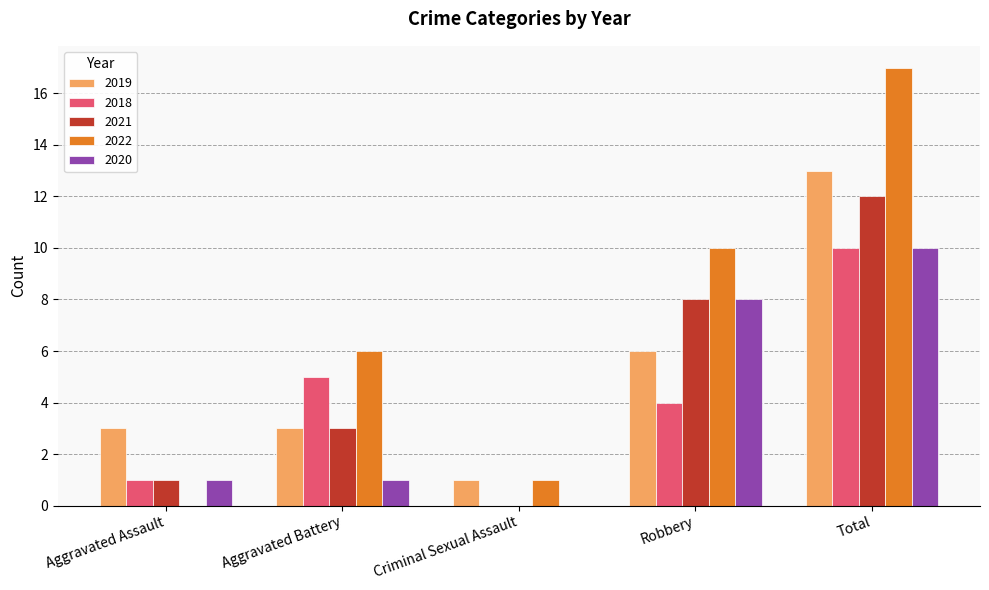

What is the total value across all series at Total?

62